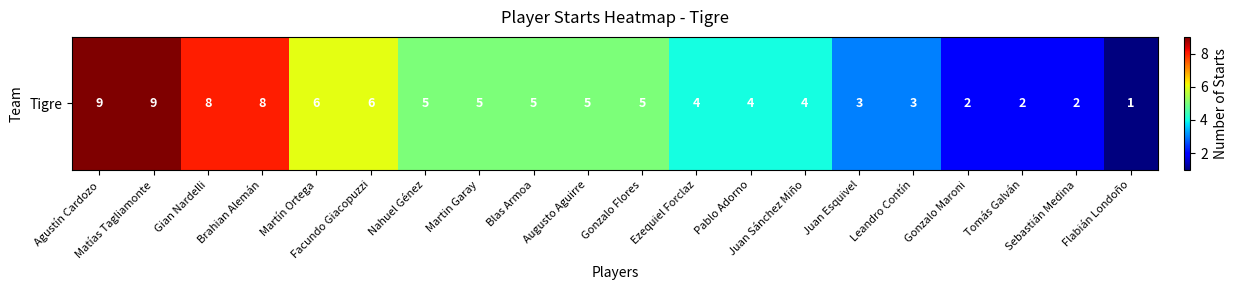

Reading left to right, transcribe all the data shown in this chart.

9	9	8	8	6	6	5	5	5	5	5	4	4	4	3	3	2	2	2	1